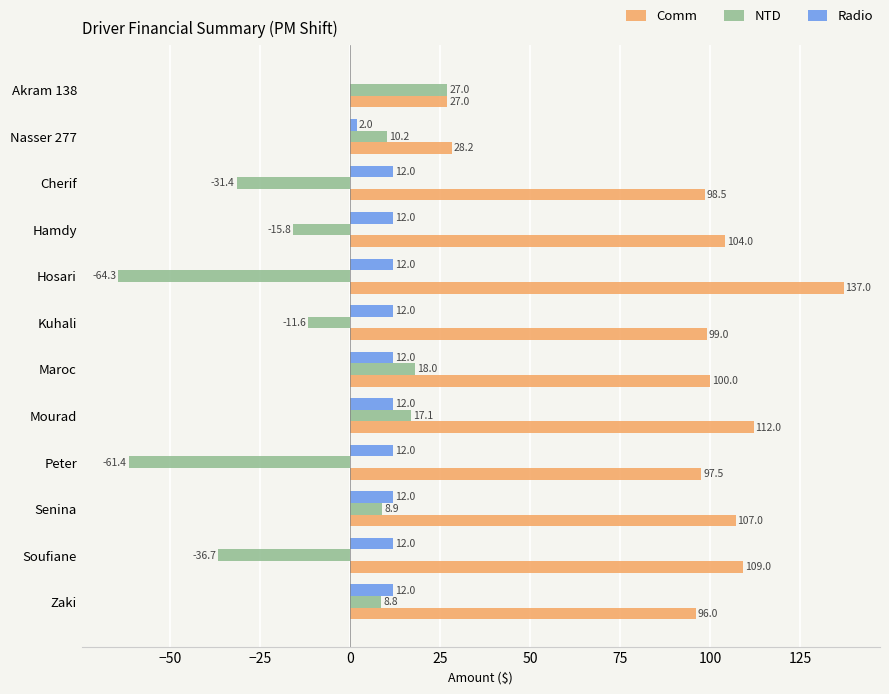

At which category is the sum across all series the highest?

Mourad